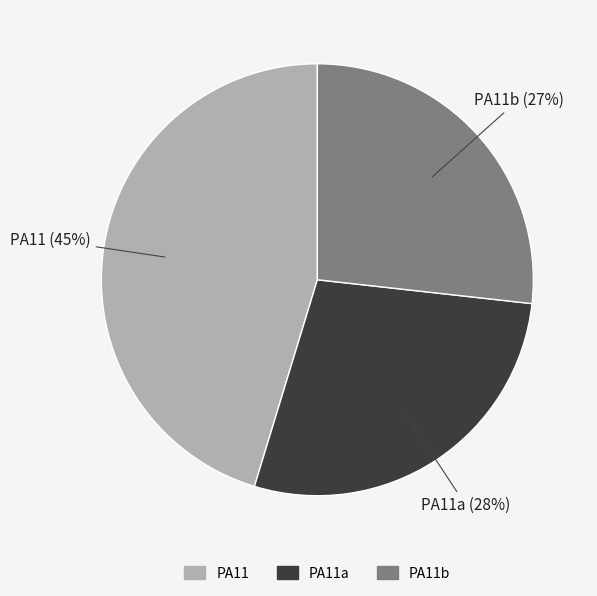

To the nearest percent, what is the average slice percentage?

33%